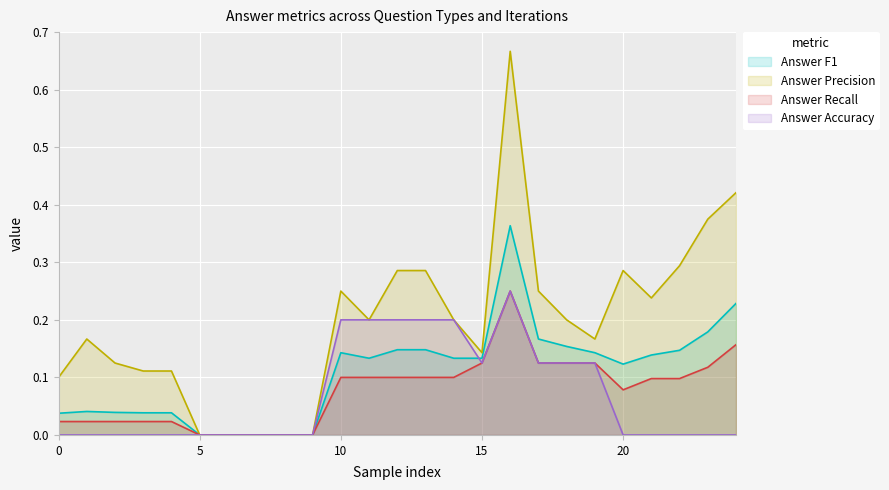

In Answer F1, how many points are lower than both neighbors (excluding endpoints)?

2